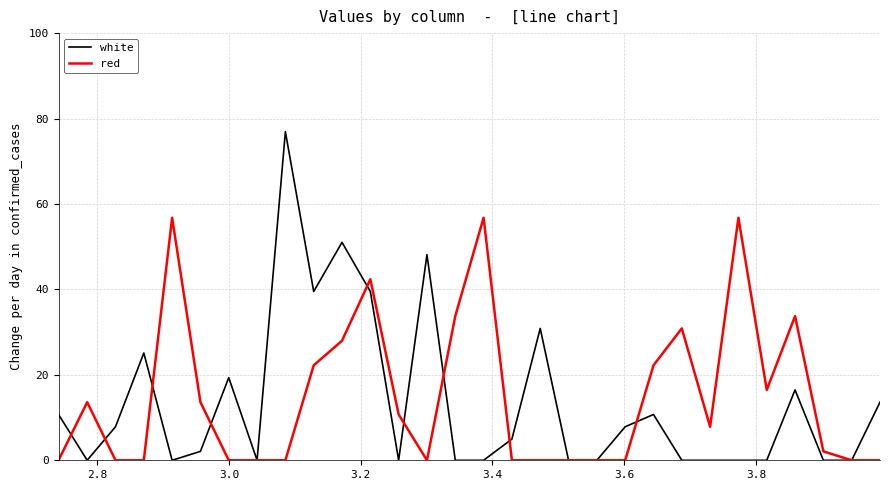

How many values in the red series are below 7?

15